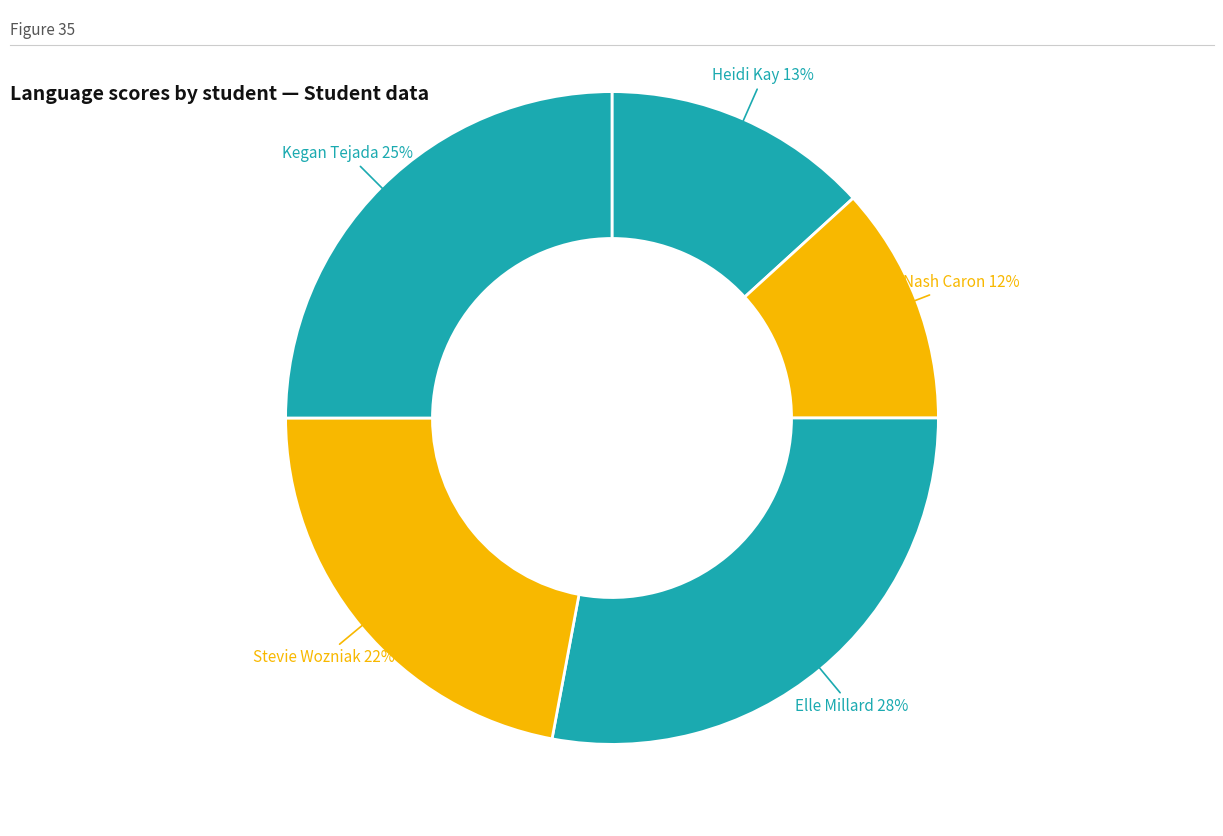

Does any single category account for the majority?

No